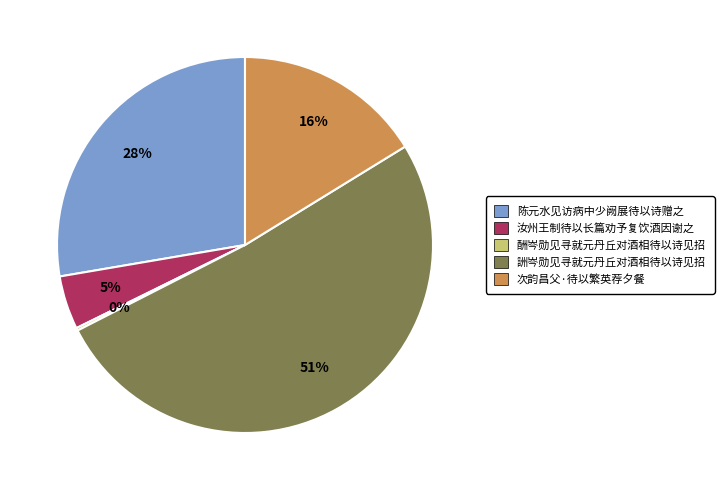

Do 詶岑勋见寻就元丹丘对酒相待以诗见招 and 次韵昌父·待以繁英荐夕餐 together represent more than half of the pie?

Yes